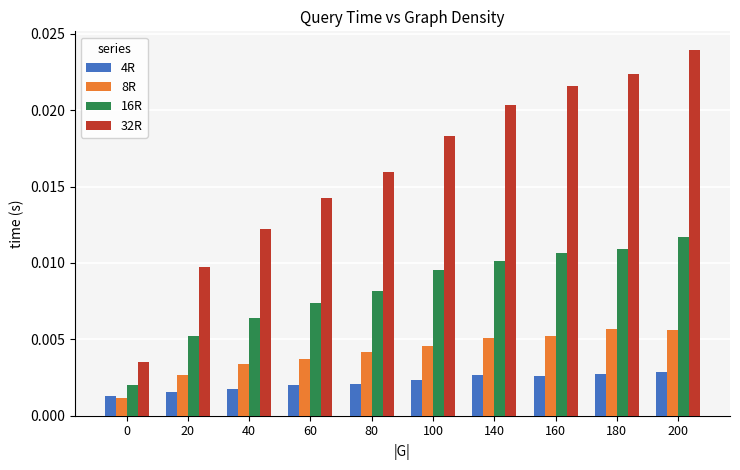

How many groups of bars are there?

10